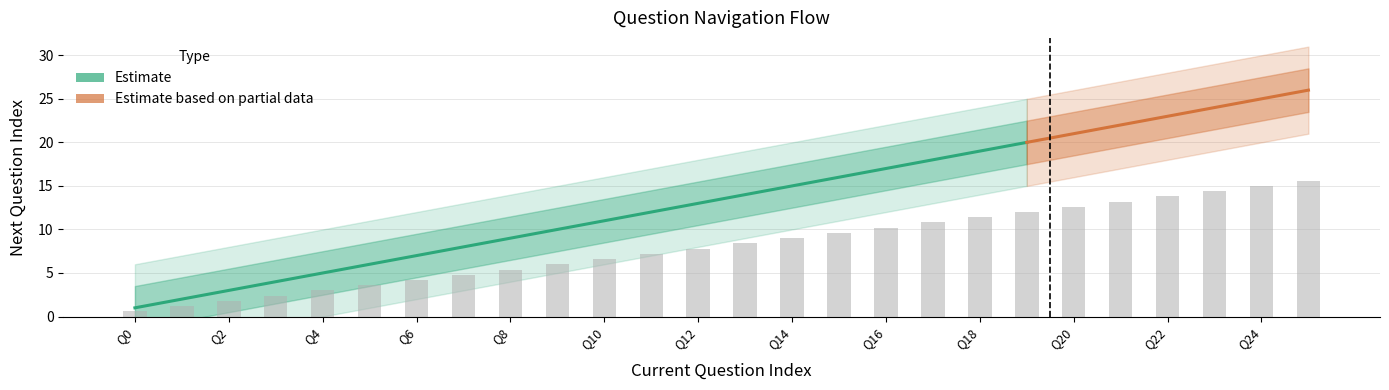

How many data points does each series have?

26